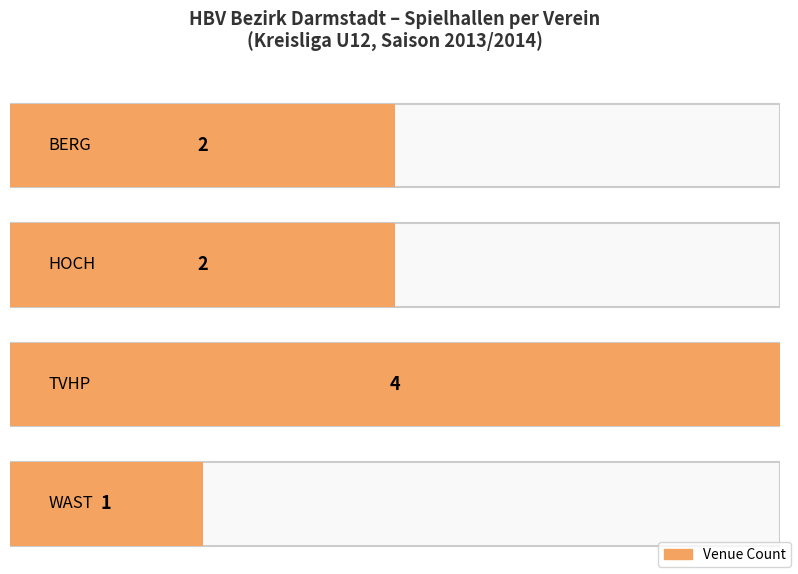

List the labels in order of value, smallest first.

WAST, BERG, HOCH, TVHP